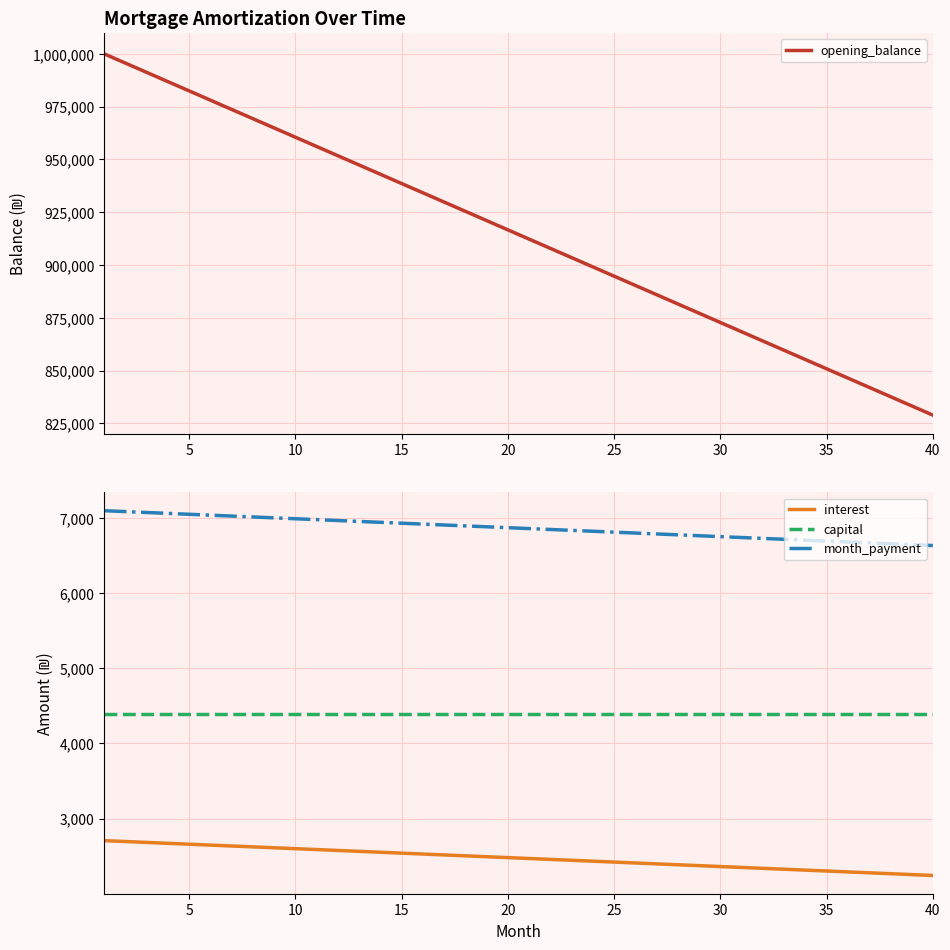

The value of interest at 25 is 2423.2. True or false?

True